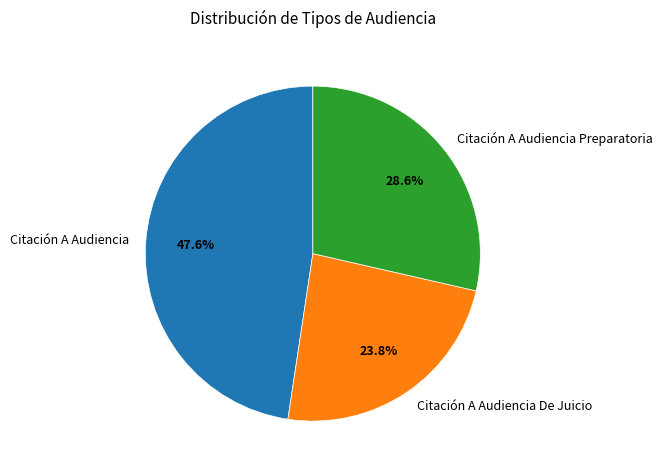

The Citación A Audiencia Preparatoria slice represents 29% of the pie. True or false?

True